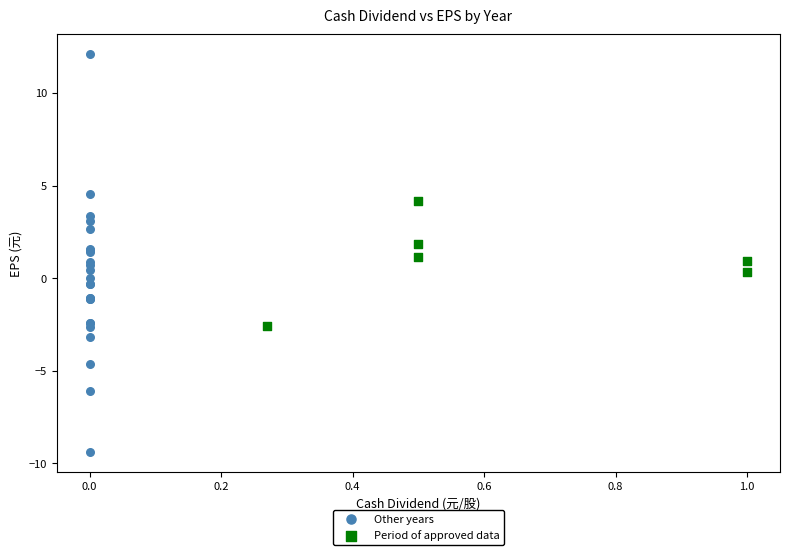

Which series has the widest spread of Y values?

Other years